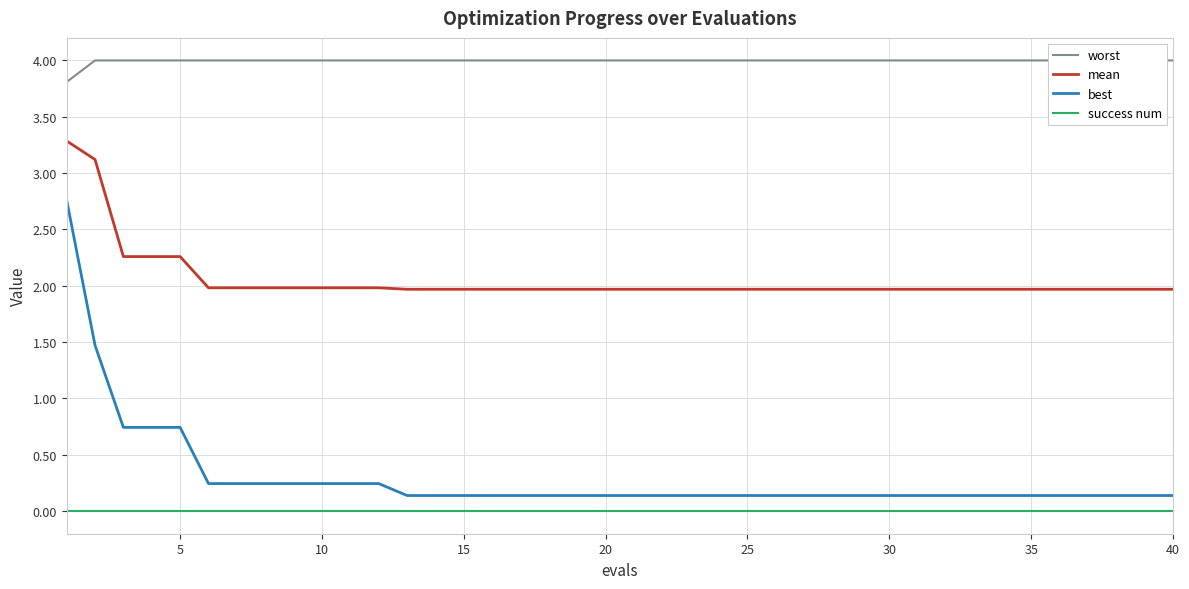

The value of best at 35 is 0.1. True or false?

True